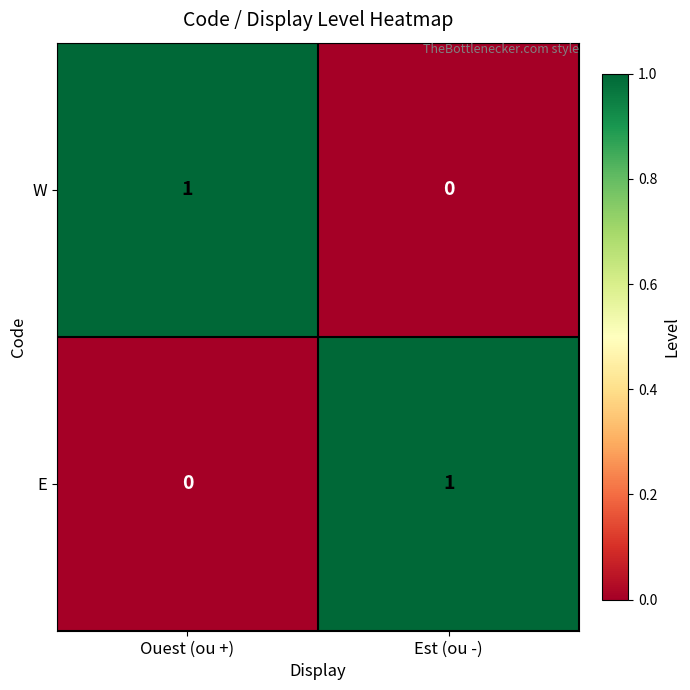

Rank the series at Ouest (ou +) from highest to lowest value.

W, E